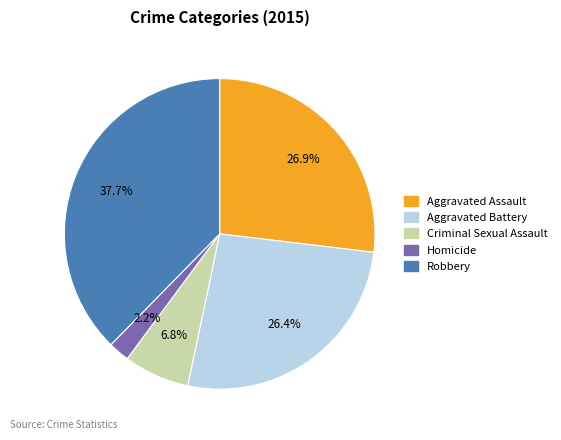

Is Aggravated Battery the majority of the pie?

No